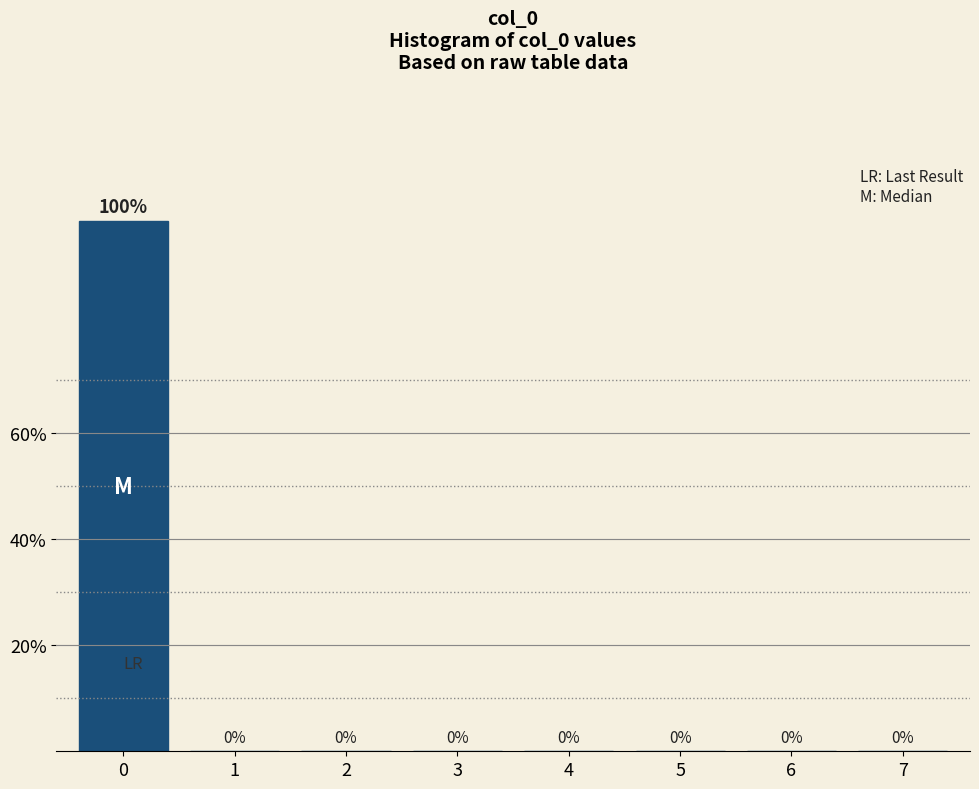

Reading left to right, extract all data points from this chart.

0=100	1=0	2=0	3=0	4=0	5=0	6=0	7=0